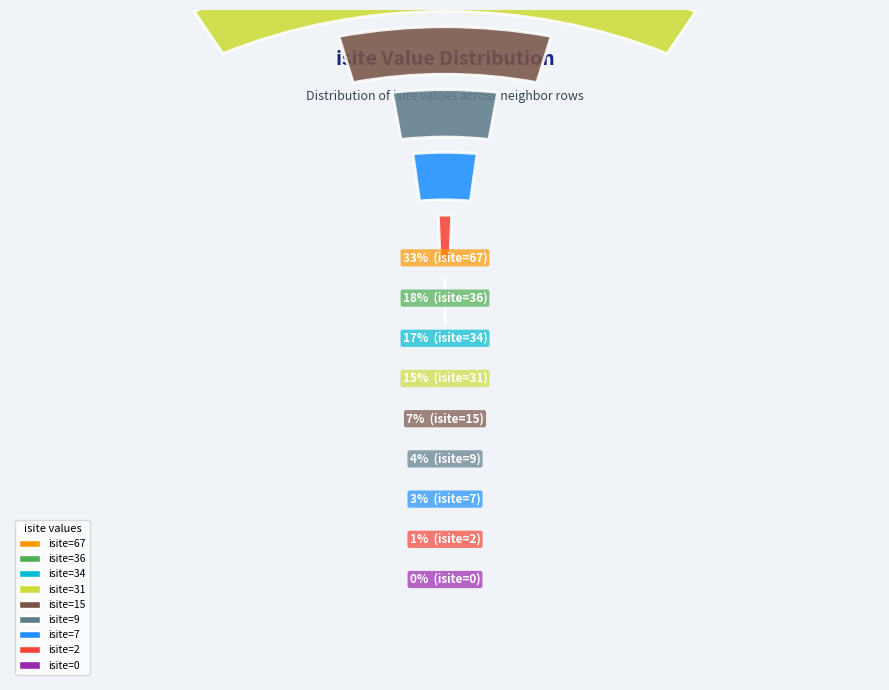

Do Row 1 (O1, isite=34) and Row 6 (Si1, isite=0) together represent more than half of the pie?

No